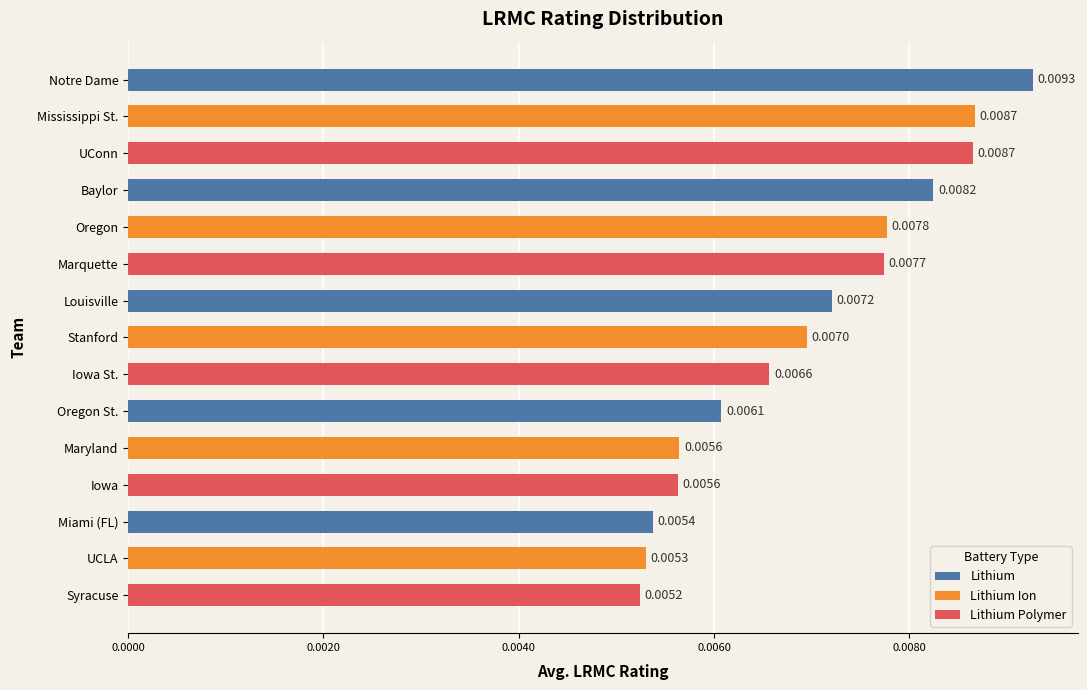

What is the label of the 15th bar from the top?

Syracuse